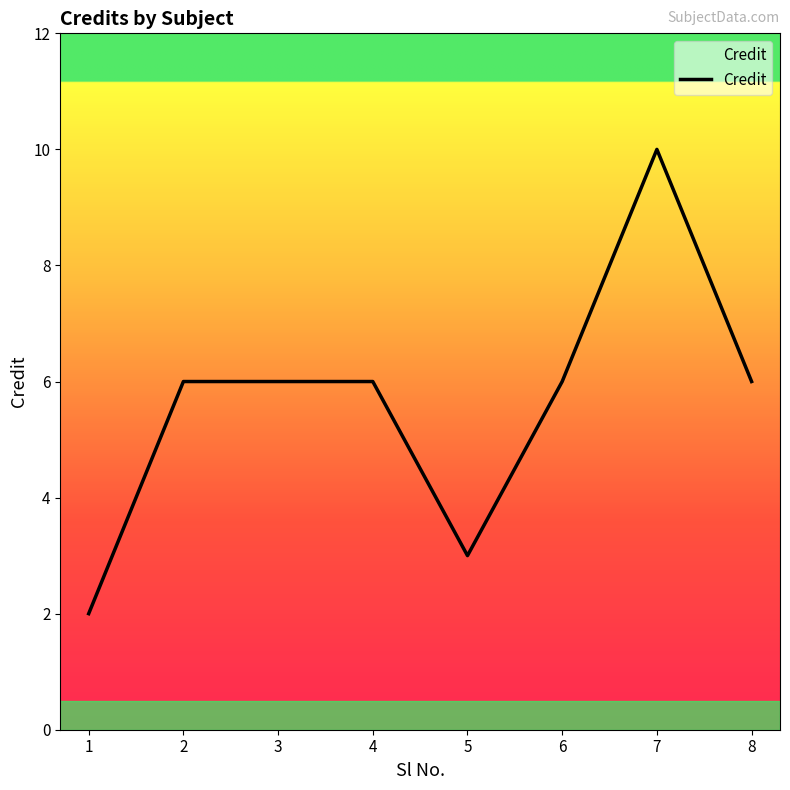

At which category does the chart reach its minimum across all series?

1